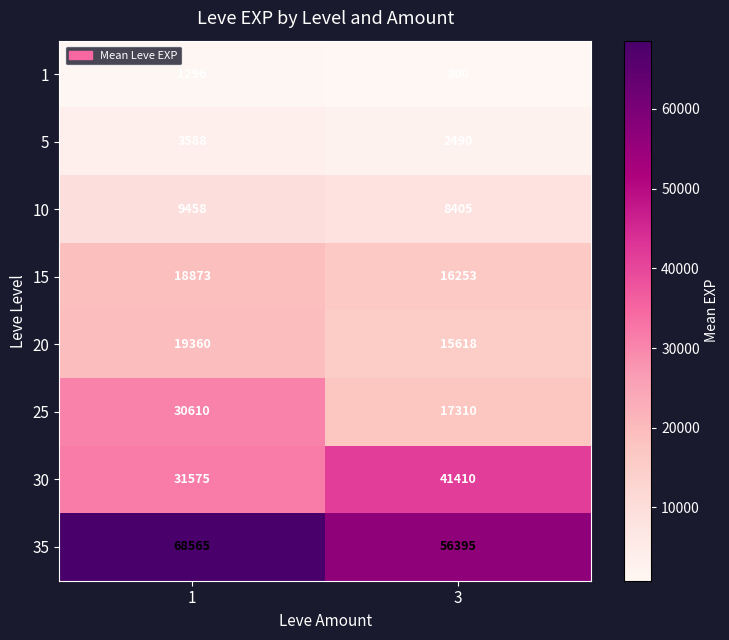

What is the average value of the 25 series?

23960